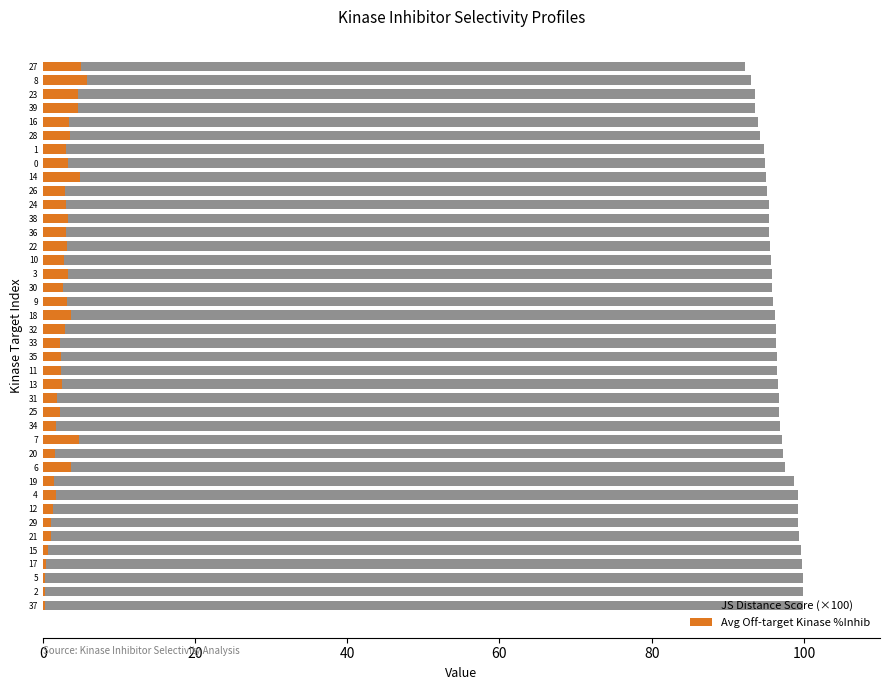

What is the value of the Avg Off-target Kinase %Inhib bar at the 26th from the left?

2.8